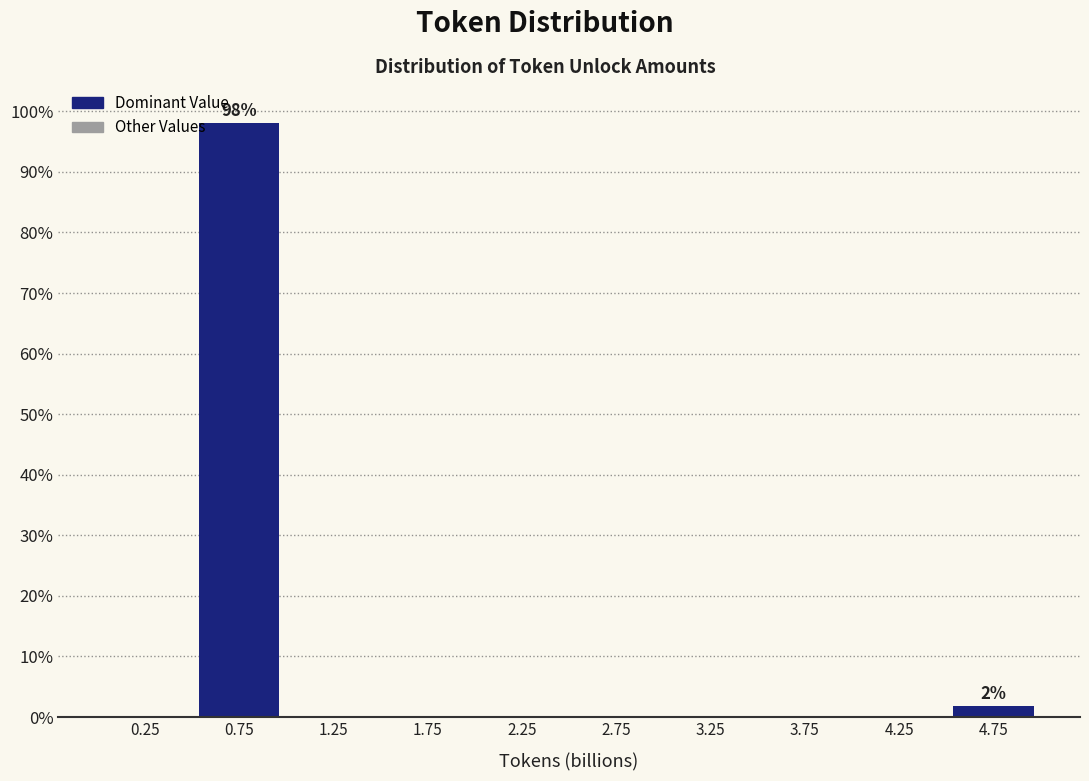

Over which range of the x-axis is the bar tallest?

0.5 to 1.0